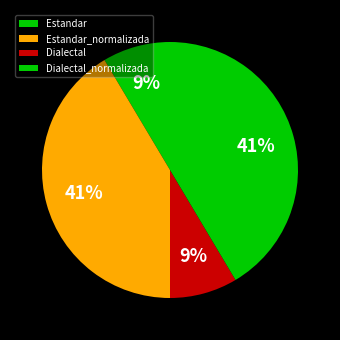

Combined, what portion of the pie is Estandar and Dialectal_normalizada?

50.0%